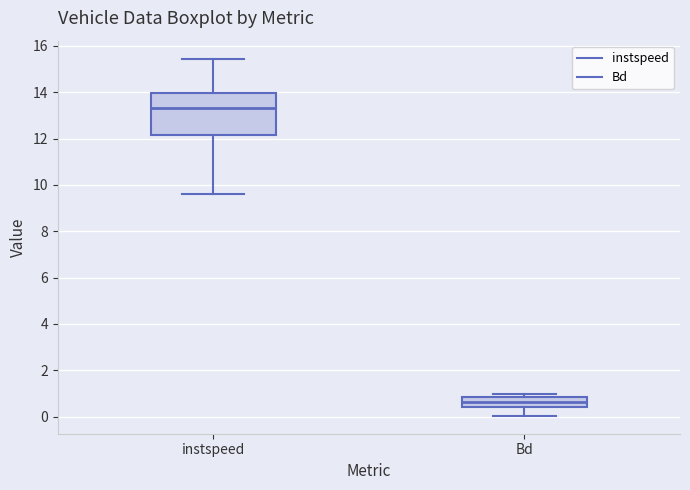

Reading left to right, transcribe this box plot: for each box, give where its median line is, the range the box spans, and where its two whiskers end, as read against the y-axis. The values are not printed on the chart, so give them approximately, as read against the axis.

instspeed: median 13.4, box 12.2 to 14.0, whiskers 9.6 to 15.4
Bd: median 0.6, box 0.4 to 0.8, whiskers 0.0 to 1.0